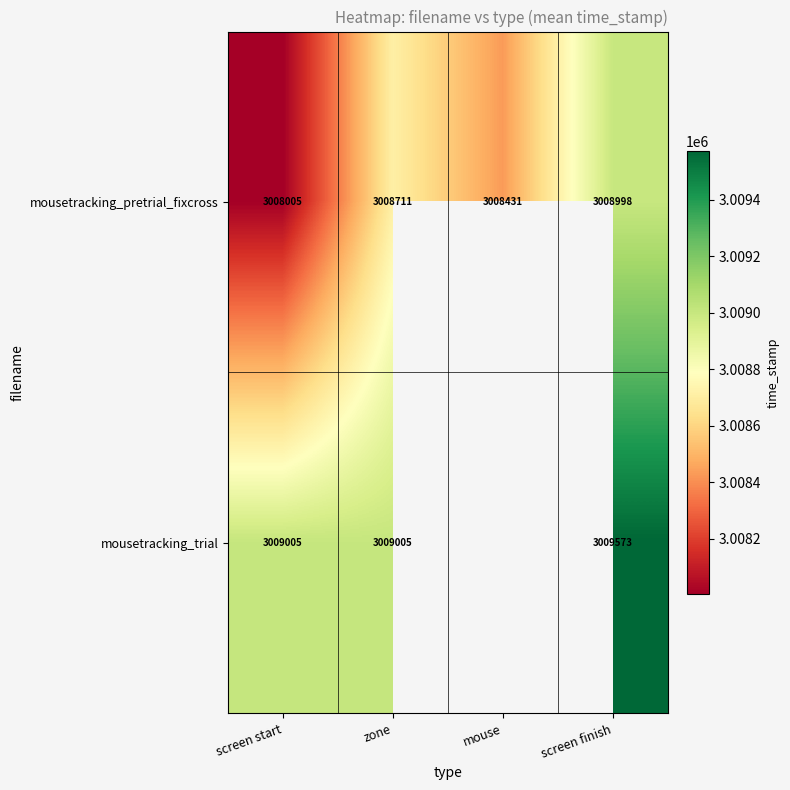

Is the value of mousetracking_pretrial_fixcross at zone greater than the value of mousetracking_trial at screen finish?

No